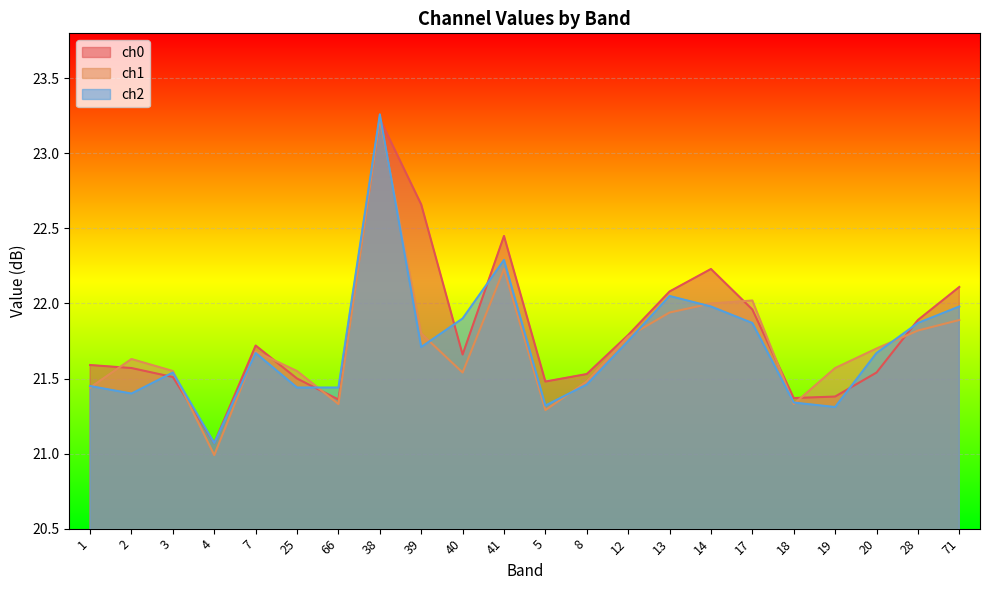

Between 12 and 28, which is larger?

28